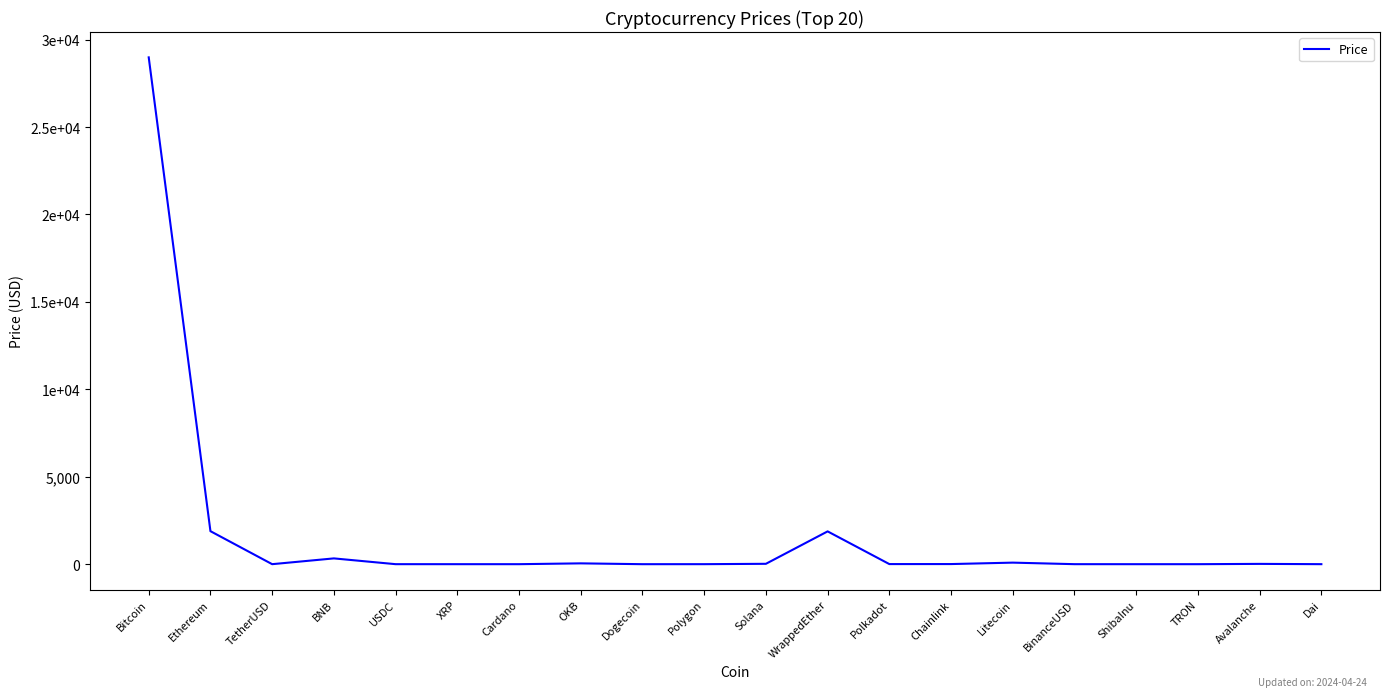

At which category does the data reach its first local valley?

TetherUSD